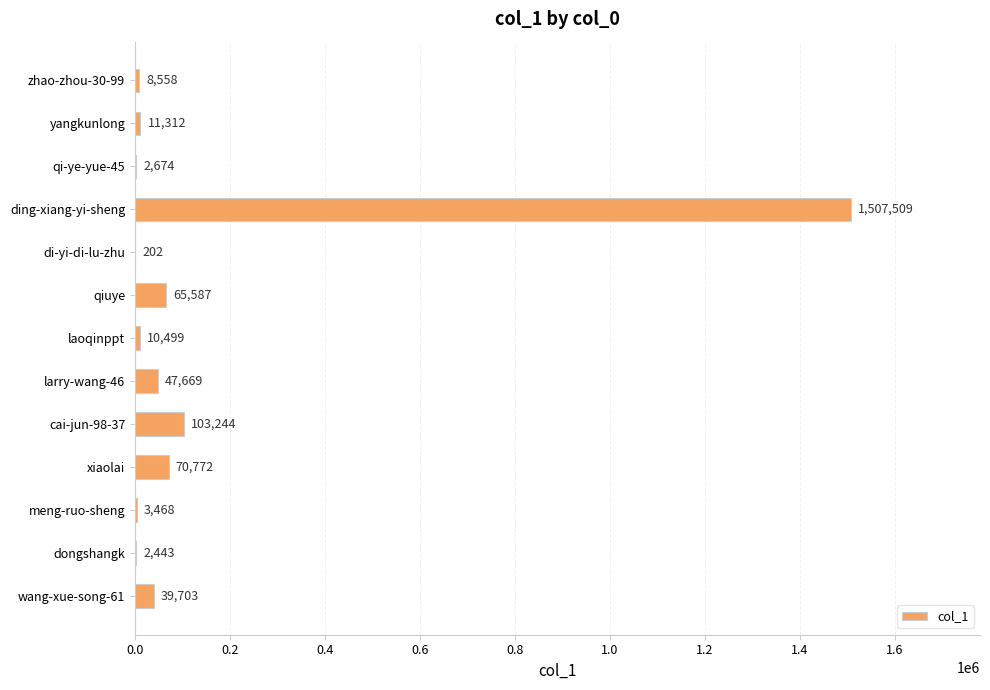

What is the change in value from qi-ye-yue-45 to cai-jun-98-37?

+100570